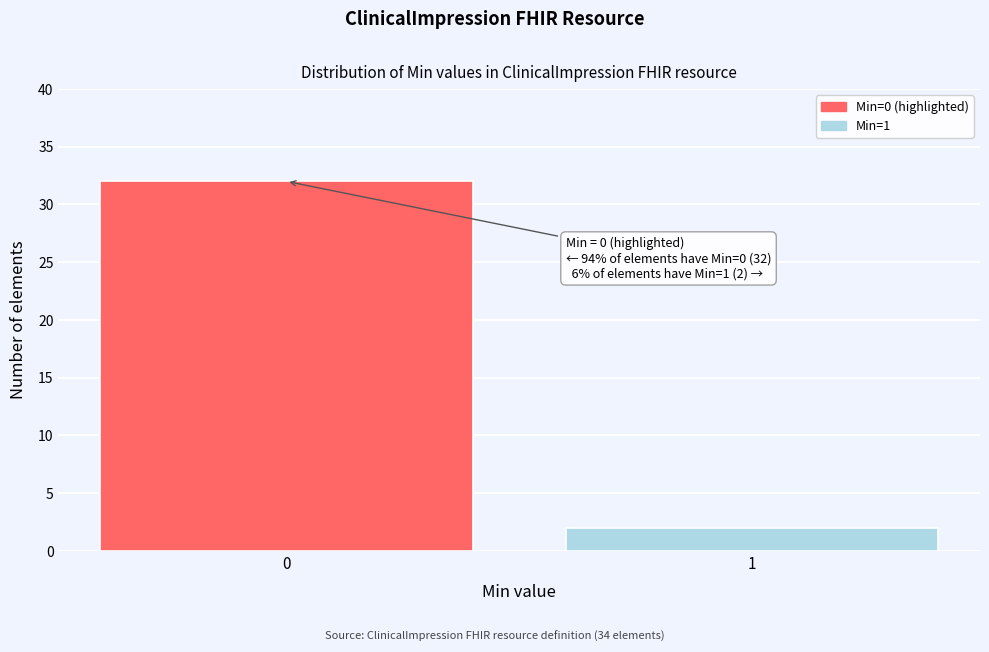

Reading left to right, what are all the values shown in this chart?

32	2